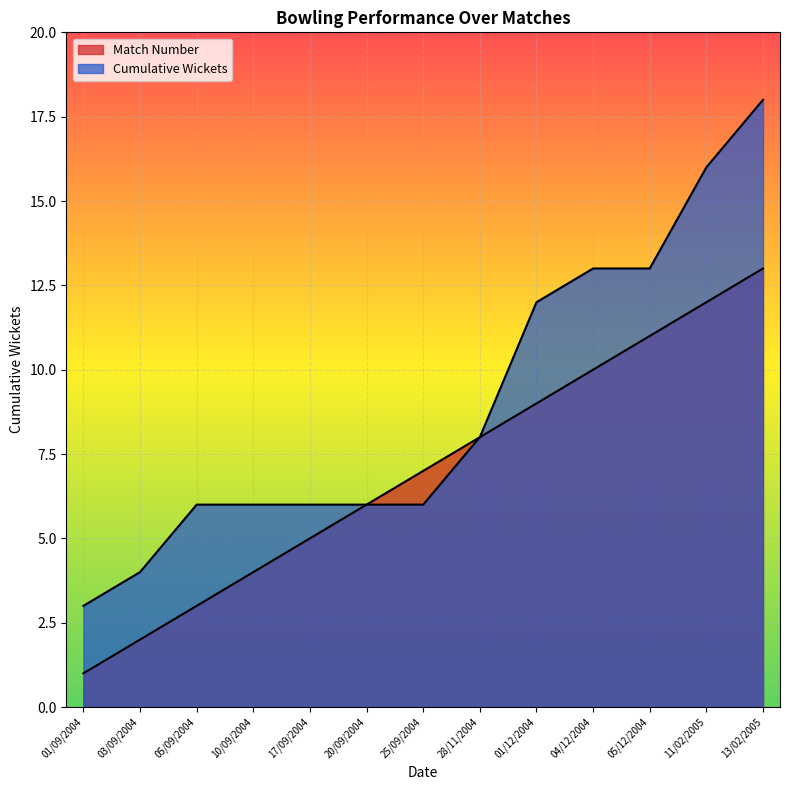

Which series has the largest total across all categories?

Cumulative Wickets